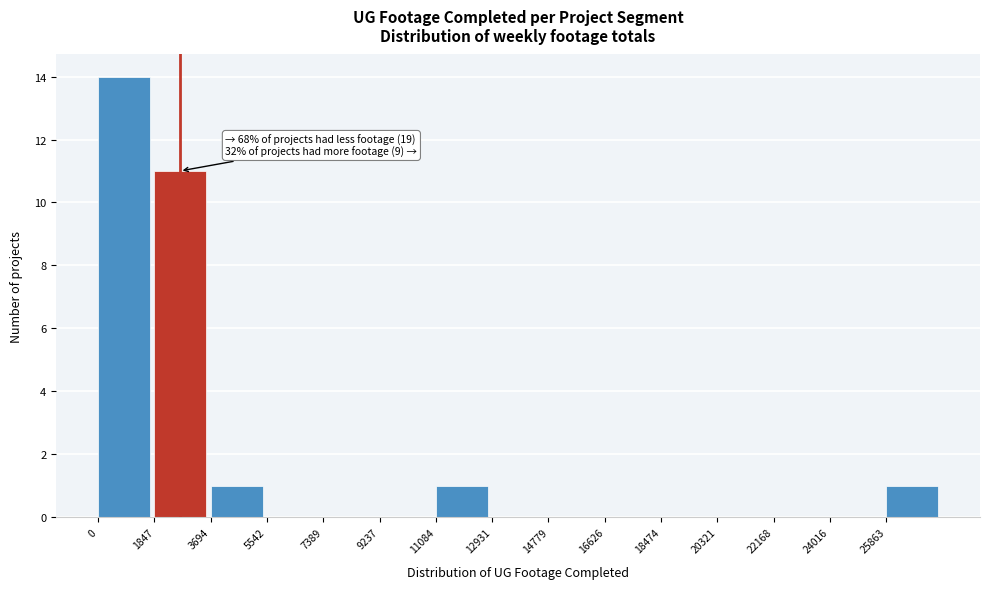

Over which range of the x-axis is the bar tallest?

0 to 1800